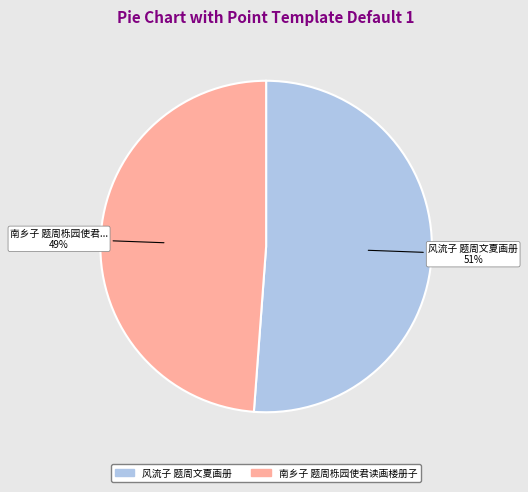

Which category has the biggest portion of the pie?

风流子 题周文夏画册